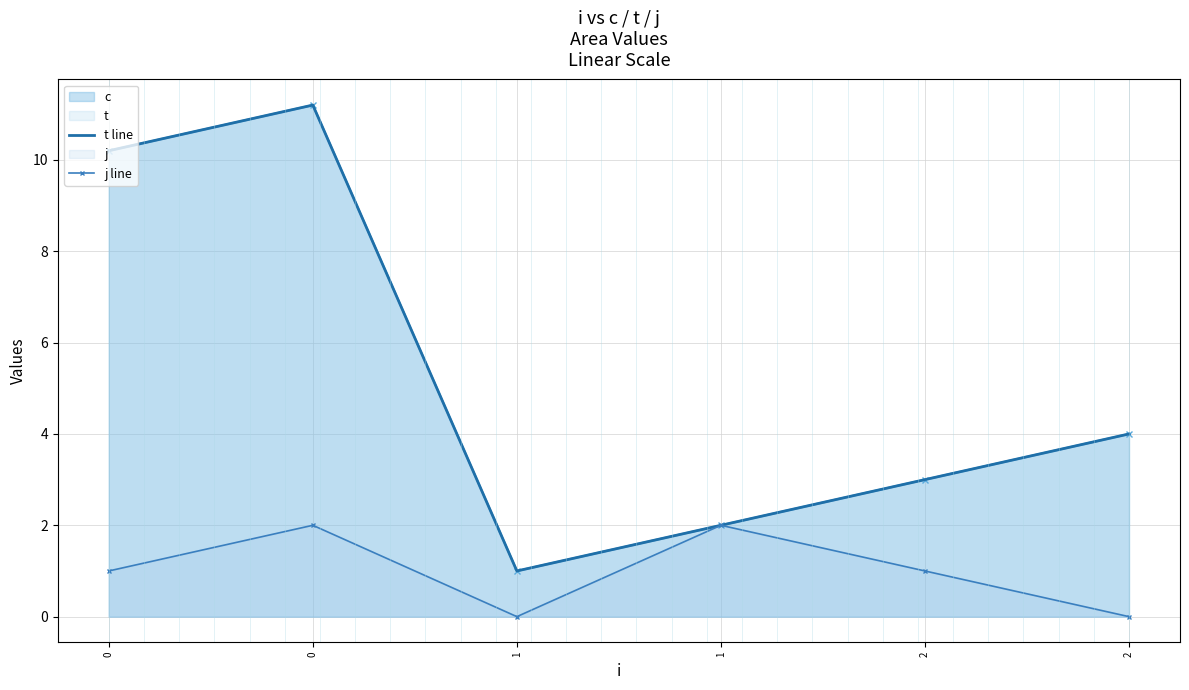

What is the approximate value of t line at 1?

1.0